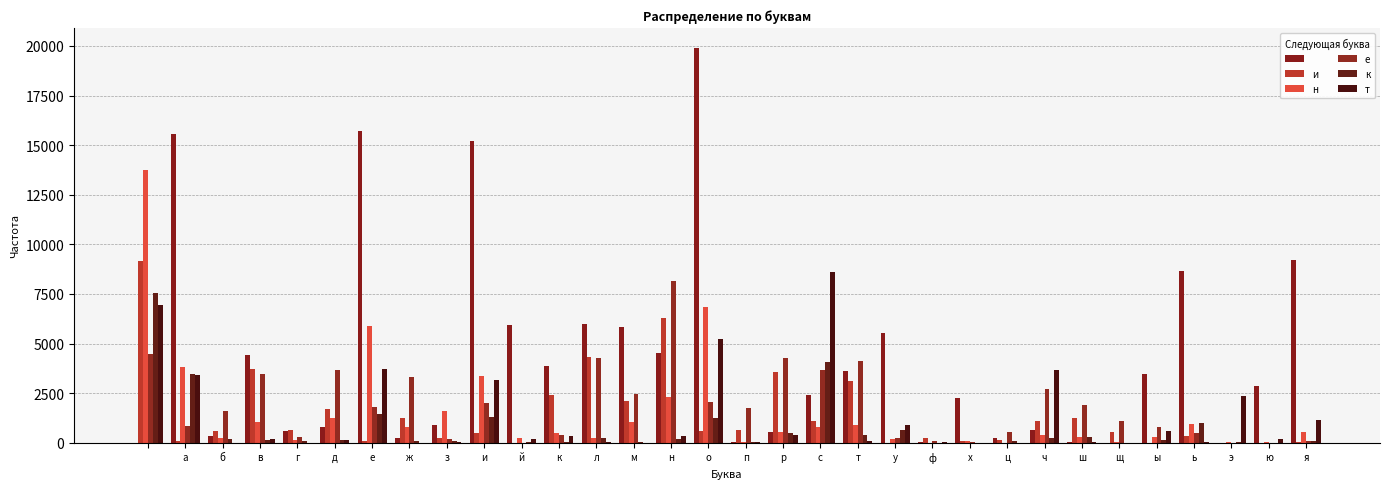

Count the number of categories in the chart.

32